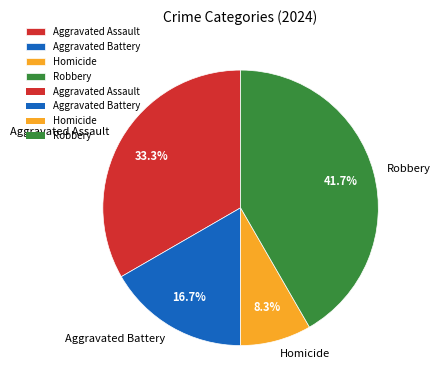

Does Aggravated Assault account for over 50% of the chart?

No